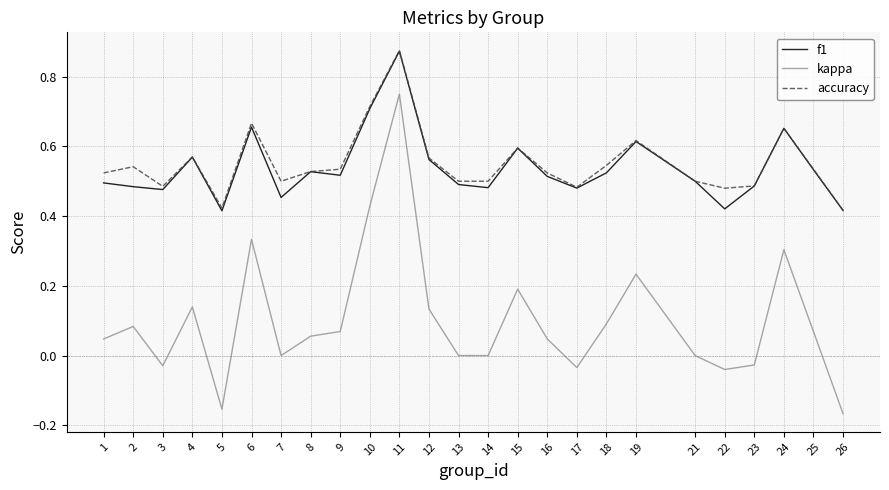

Which series has the widest spread of values?

kappa